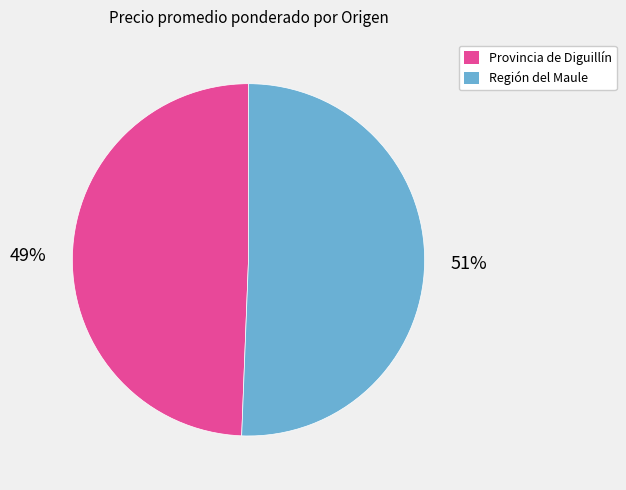

To the nearest percent, what is the average slice percentage?

50%